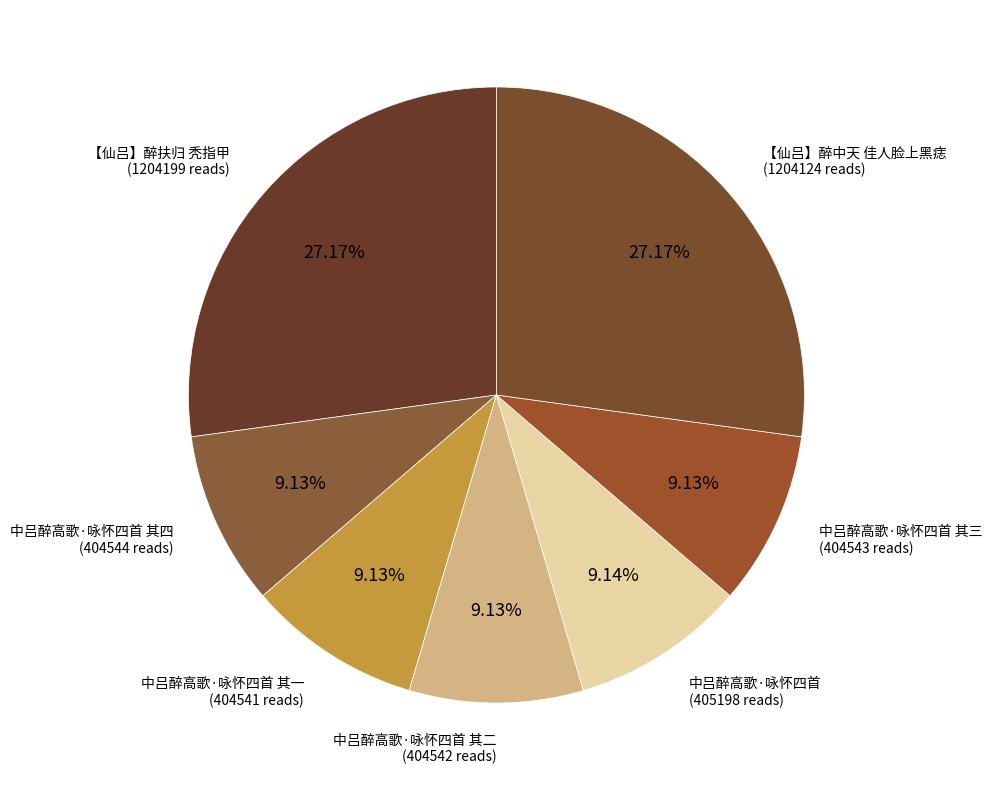

To the nearest percent, what is the difference between the largest and smallest slice percentages?

18%